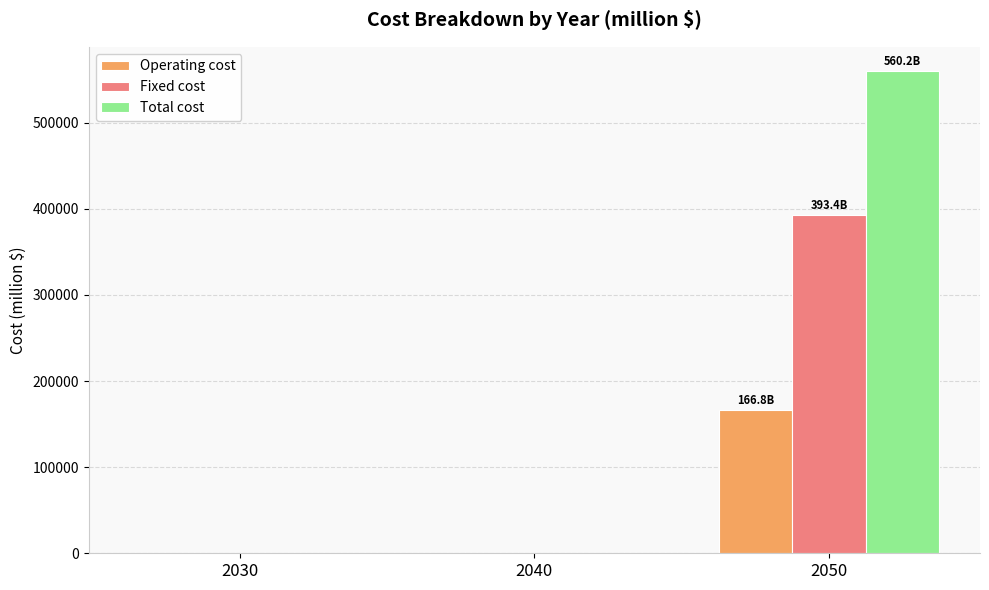

Is it true that Fixed cost equals 210823.4 at 2050?

False